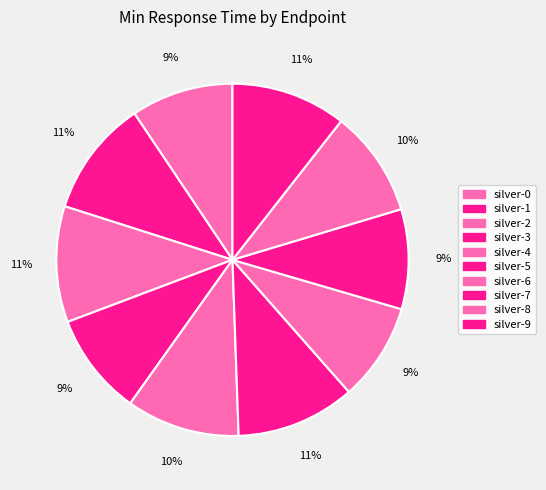

What is the ratio of the value at silver-8 to the value at silver-0?

1.0